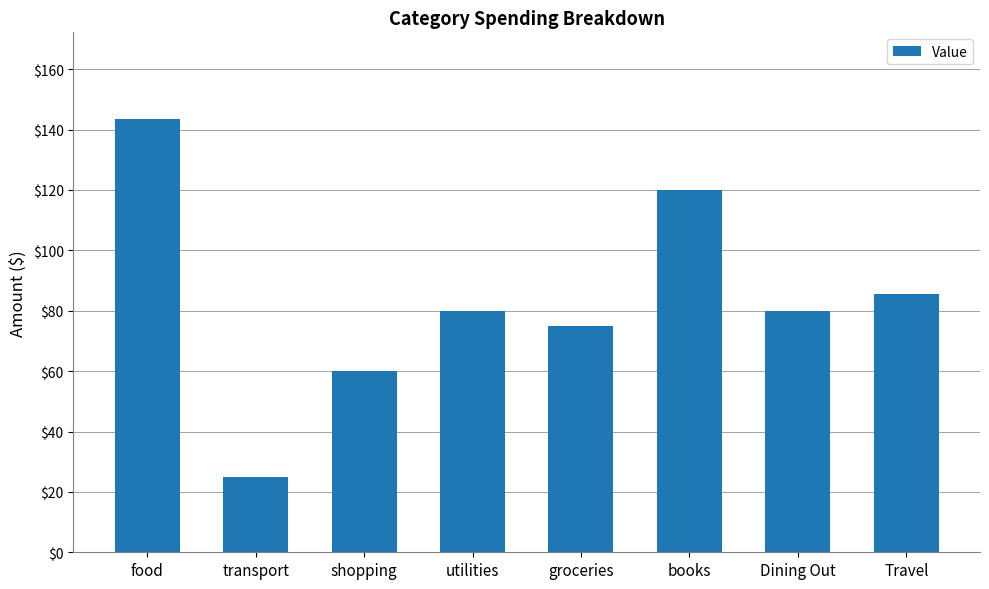

What is the average value?

83.6